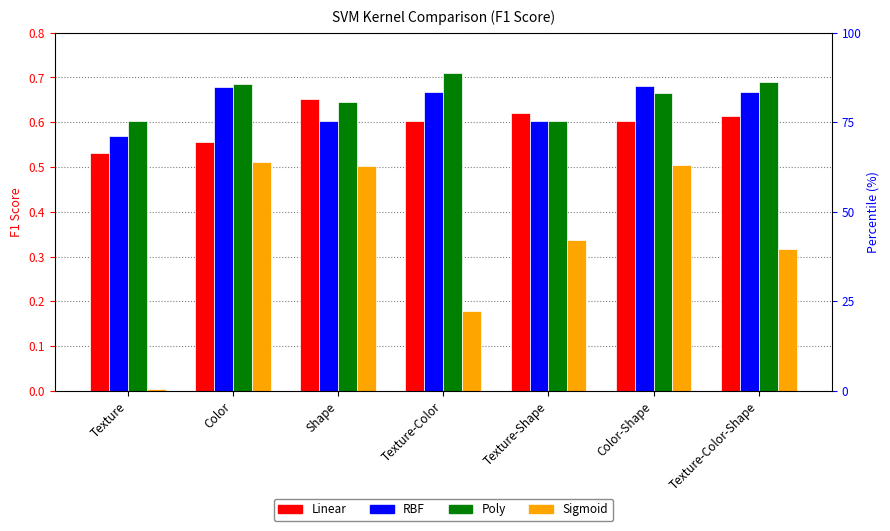

What is the difference between the maximum and minimum values in the Linear series?

0.1